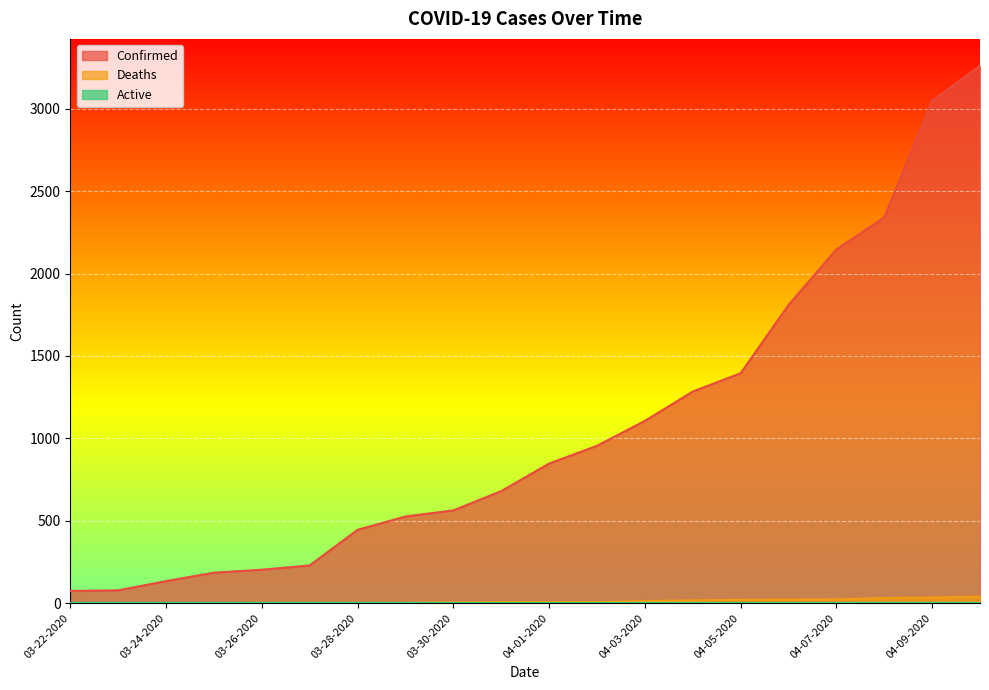

True or false: Deaths and Confirmed intersect in this chart.

False